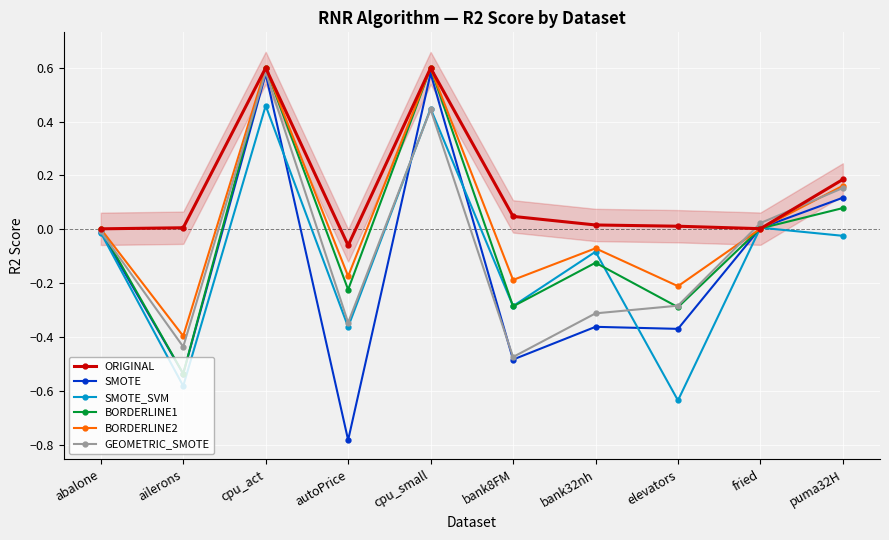

What is the minimum value shown in the chart?

-0.8